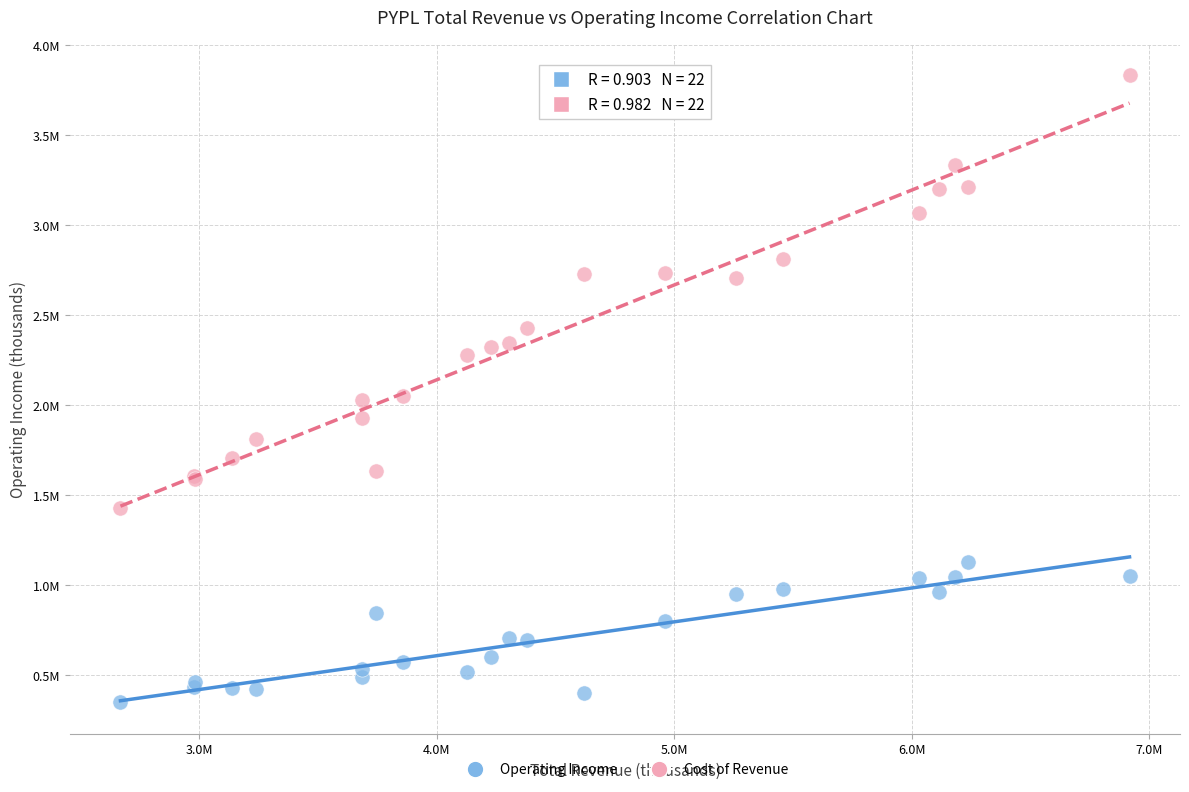

Which series contains the lowest Y value?

Operating Income